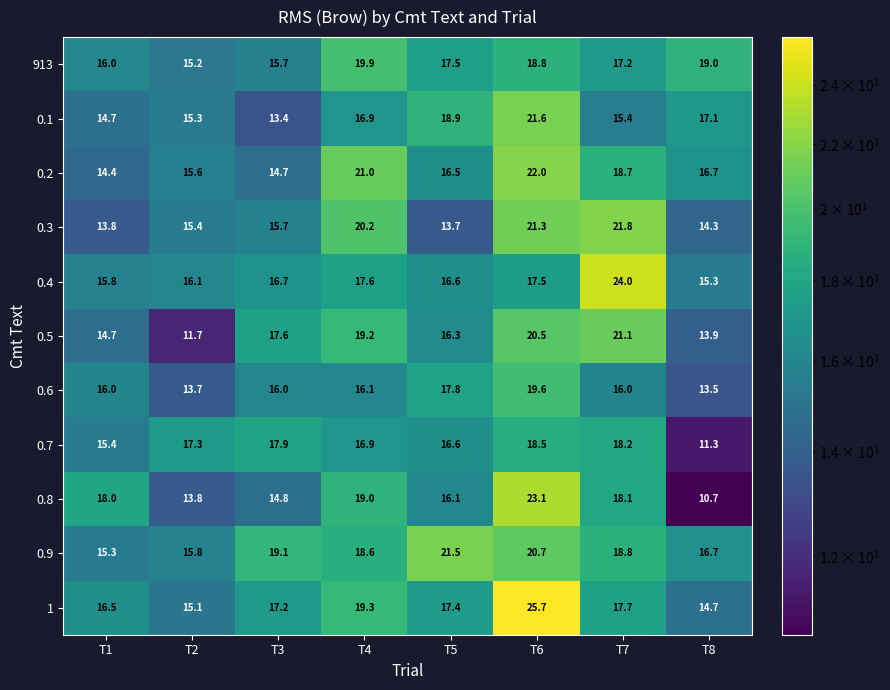

Count the number of data series in this chart.

11